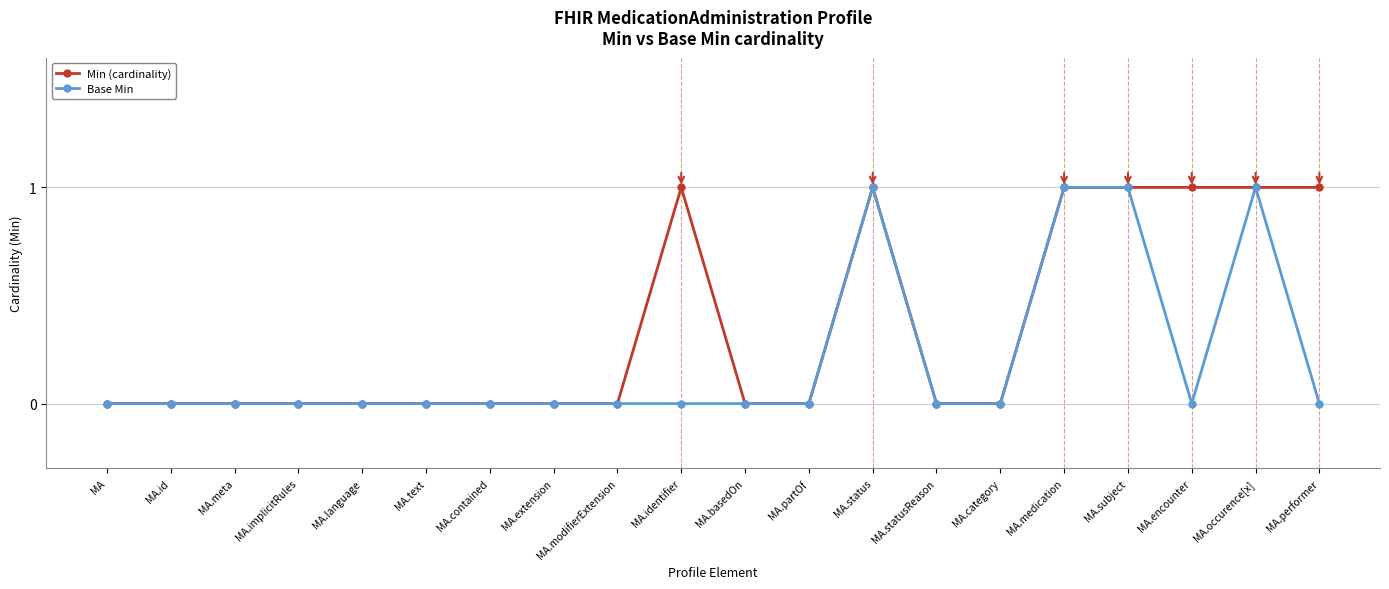

True or false: Min (cardinality) has more than 0 points higher than both neighbors.

True